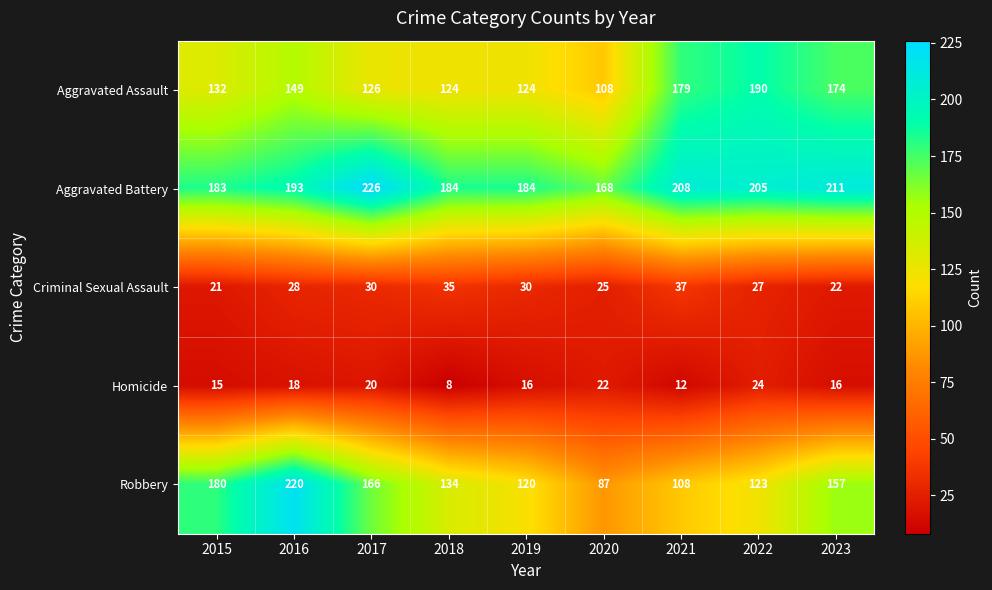

True or false: Homicide has a value of 8 at 2018.

True